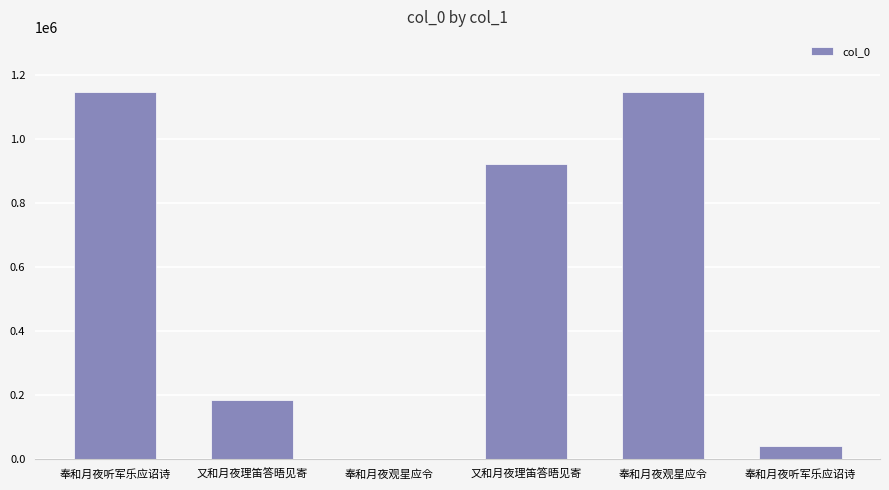

What is the ratio of the value at 又和月夜理笛答晤见寄 to the value at 奉和月夜听军乐应诏诗?

22.3